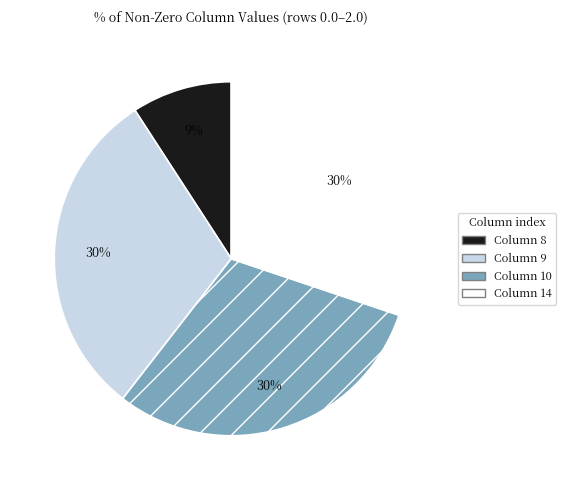

Approximately how many times larger is the value at Column 10 compared to Column 8?

3.3